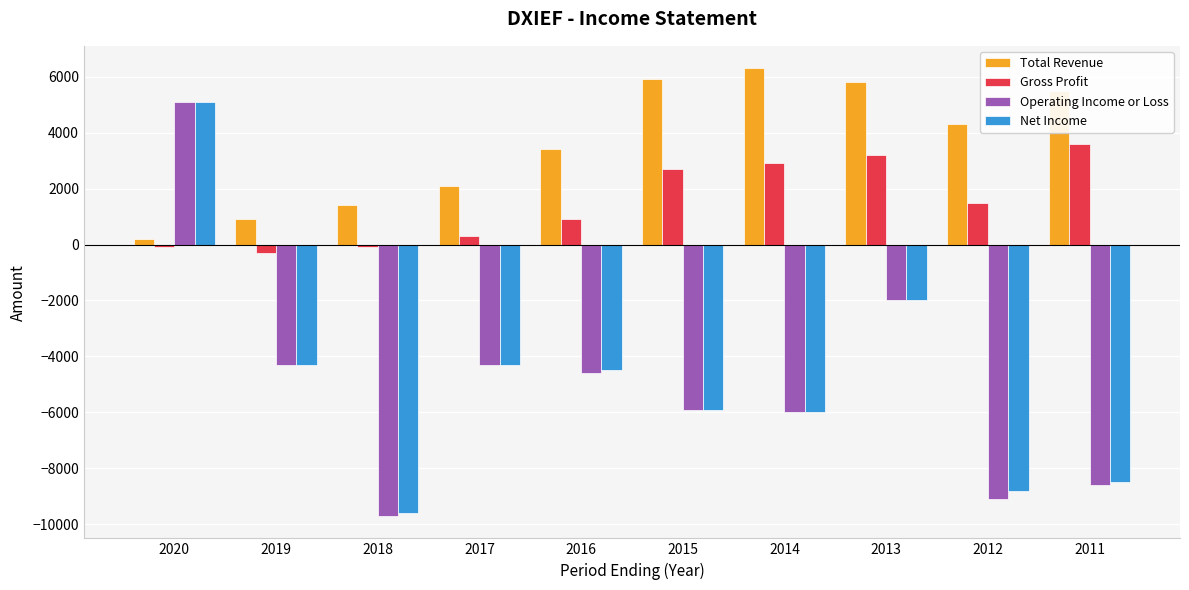

What is the value of the Gross Profit bar at the 6th from the left?

2700